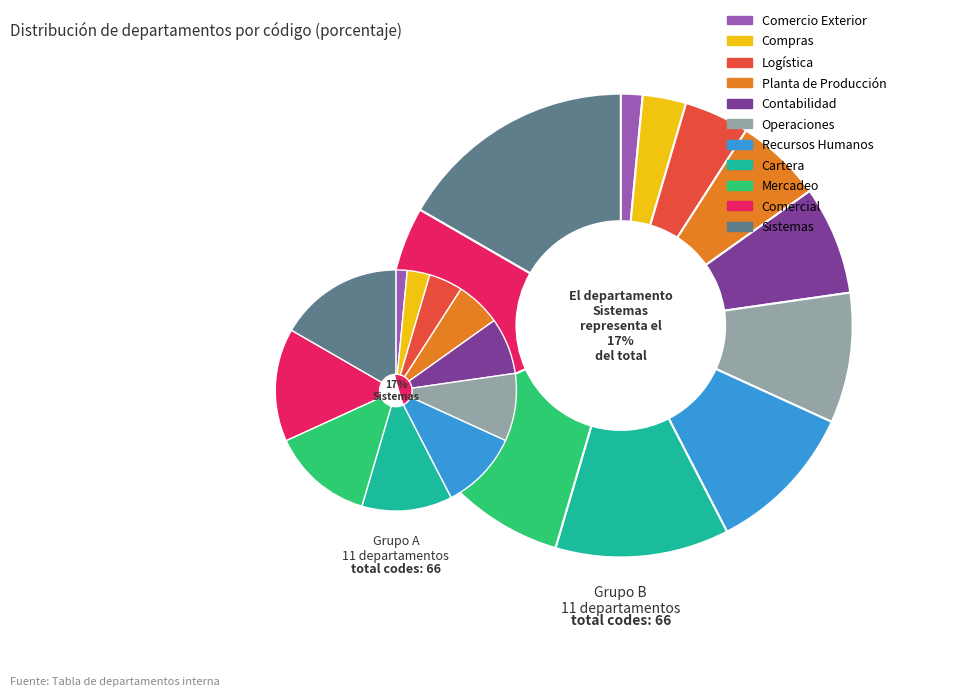

What is the smallest slice in the pie chart?

Comercio Exterior